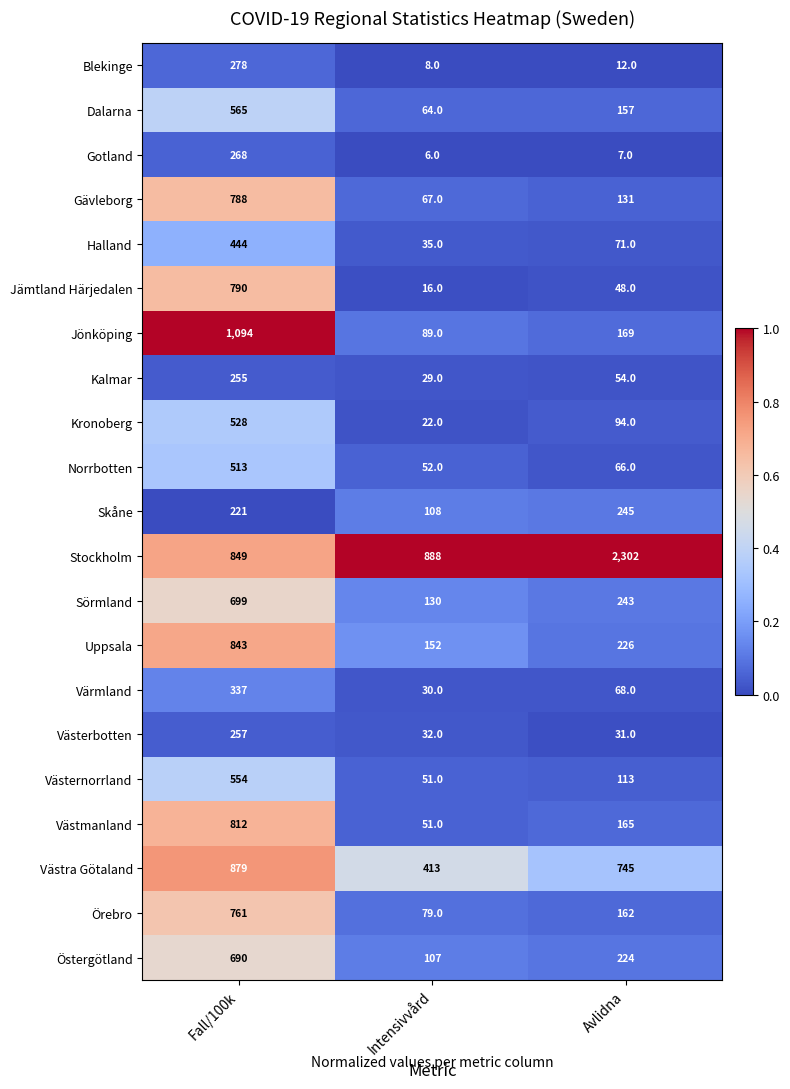

Between Fall/100k and Avlidna, which series saw the biggest shift?

Stockholm